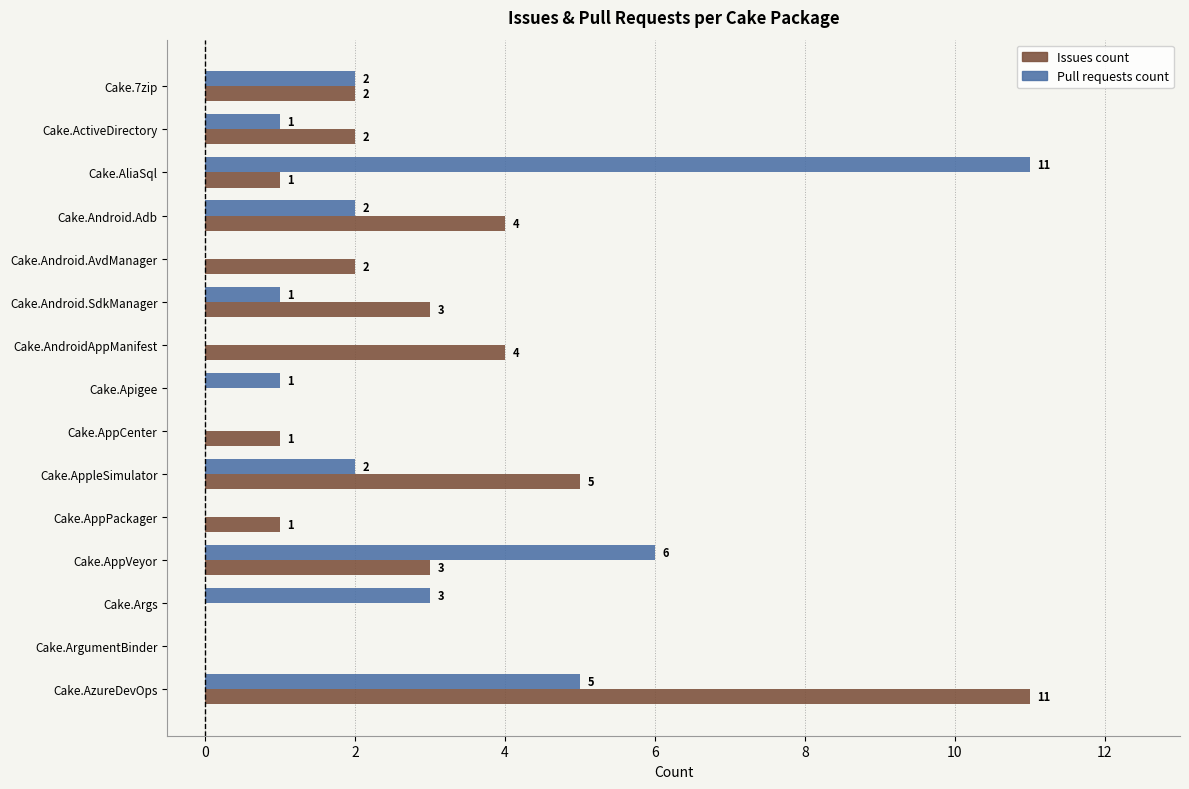

Which category has the highest value in the Issues count series?

Cake.AzureDevOps